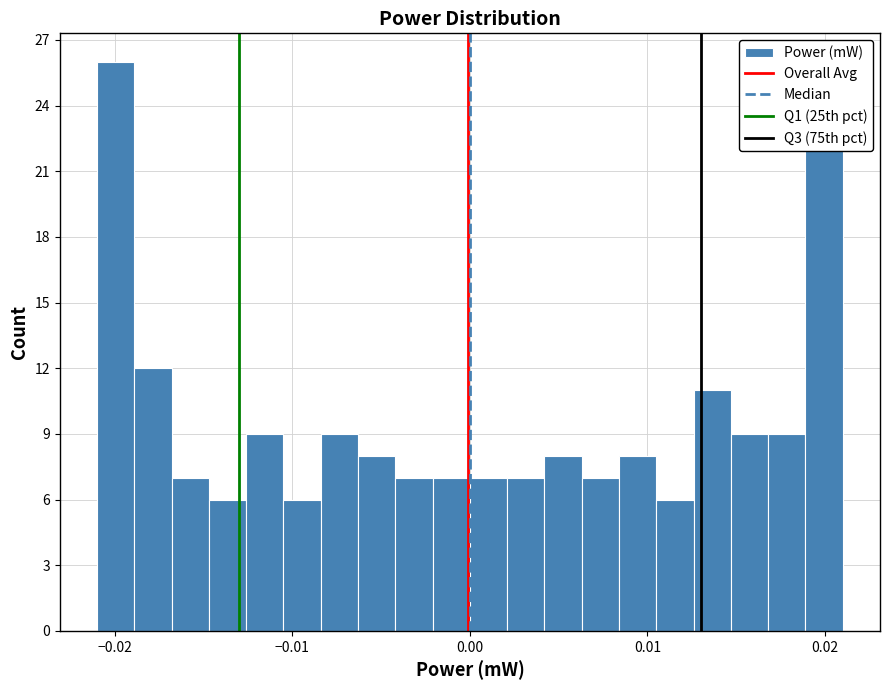

Read against the x-axis, roughly where is the centre of the tallest bar?

-0.020